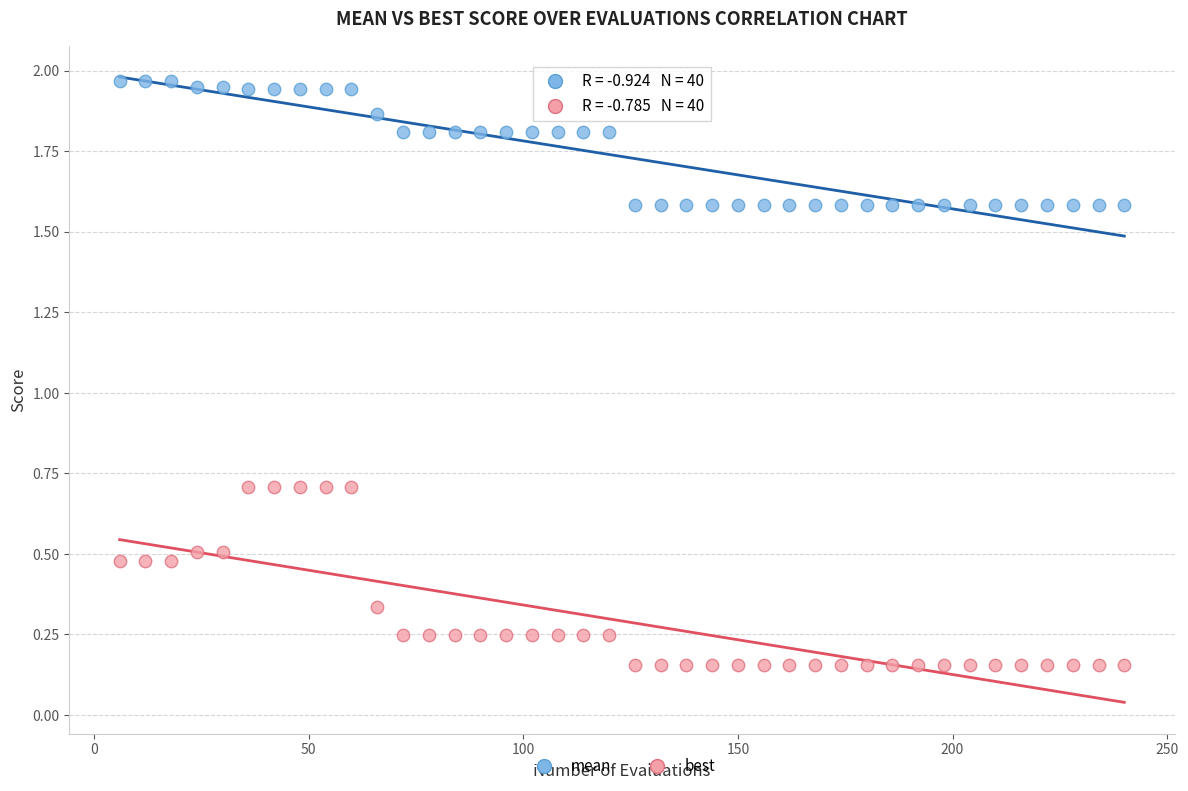

Which series reaches the minimum Y coordinate?

best